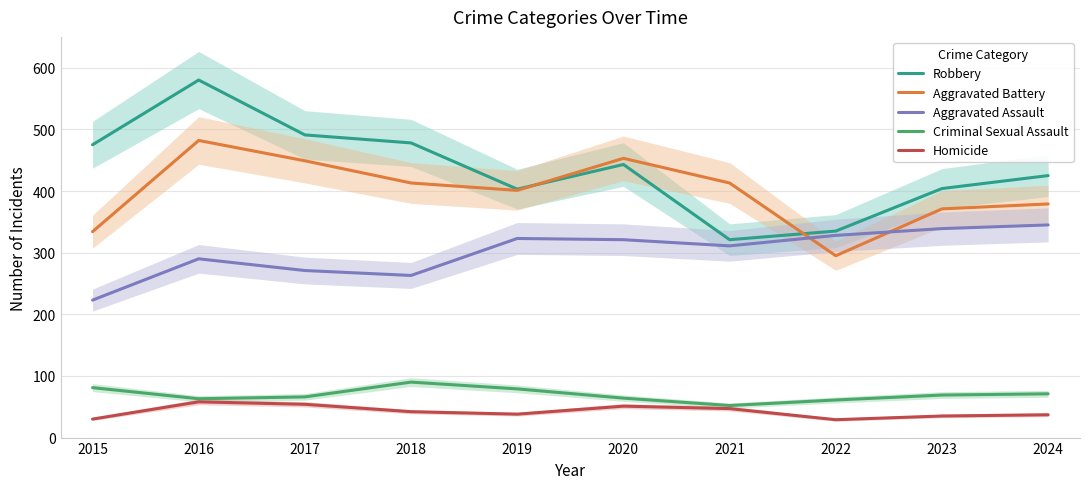

What are all the series names shown in the legend?

Robbery, Aggravated Battery, Aggravated Assault, Criminal Sexual Assault, Homicide